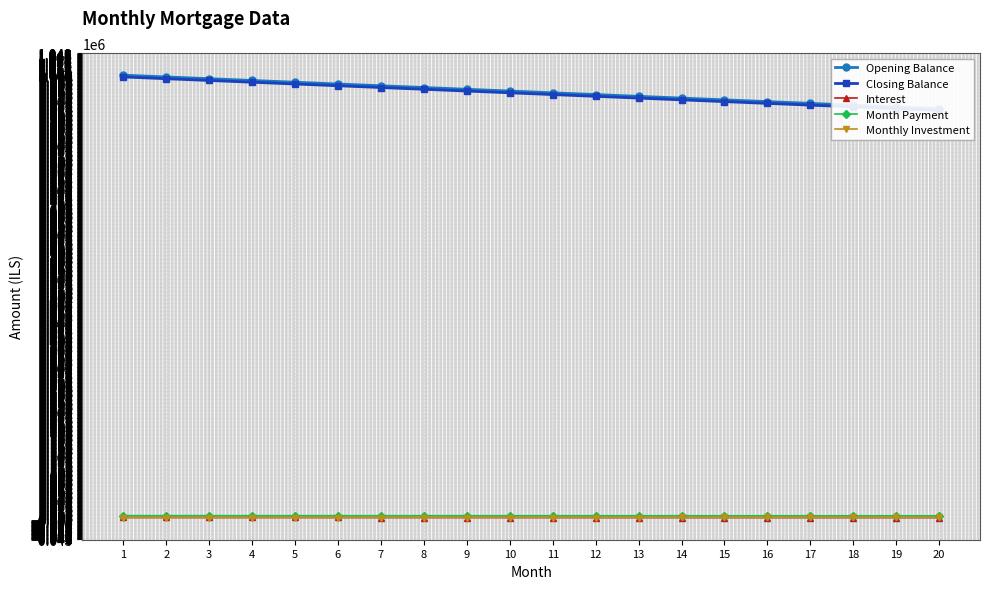

What is the highest value of the Month Payment series?

8134.9